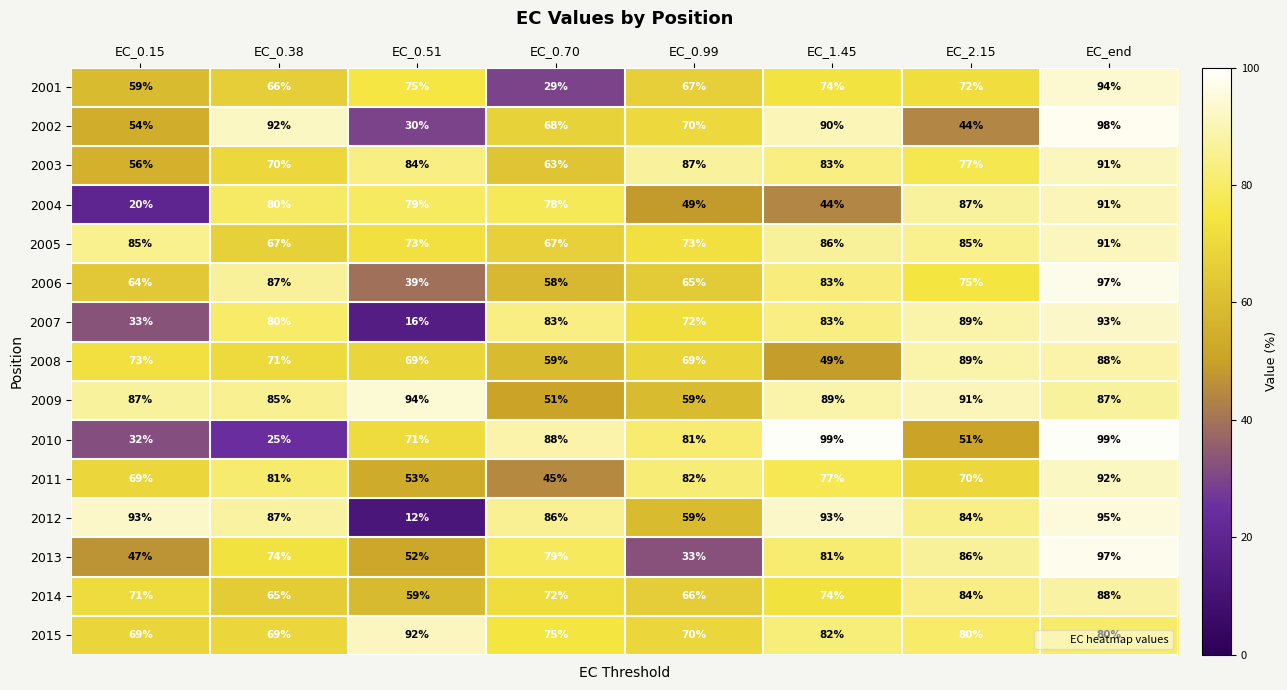

The value of 2013 at EC_0.99 is 33. True or false?

True